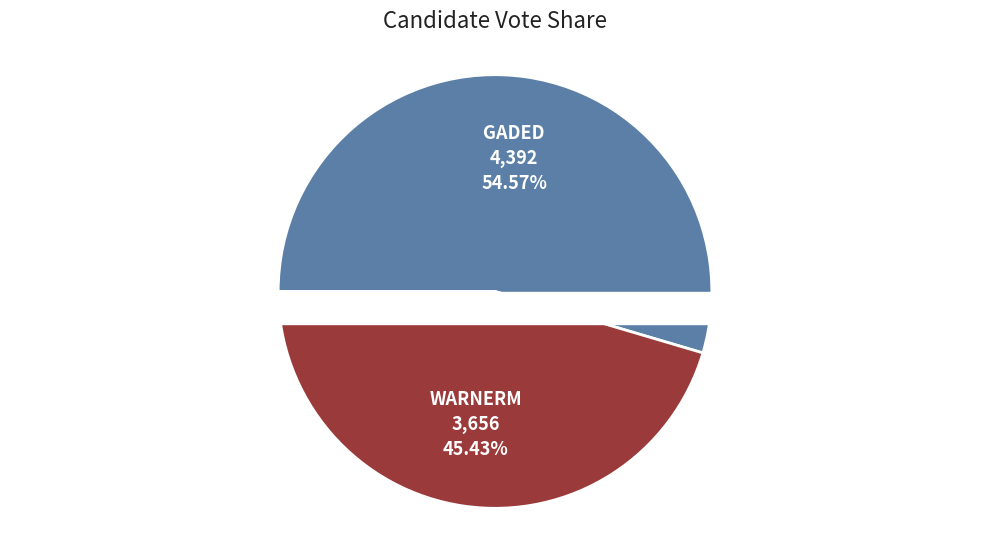

What is the majority slice?

gaded